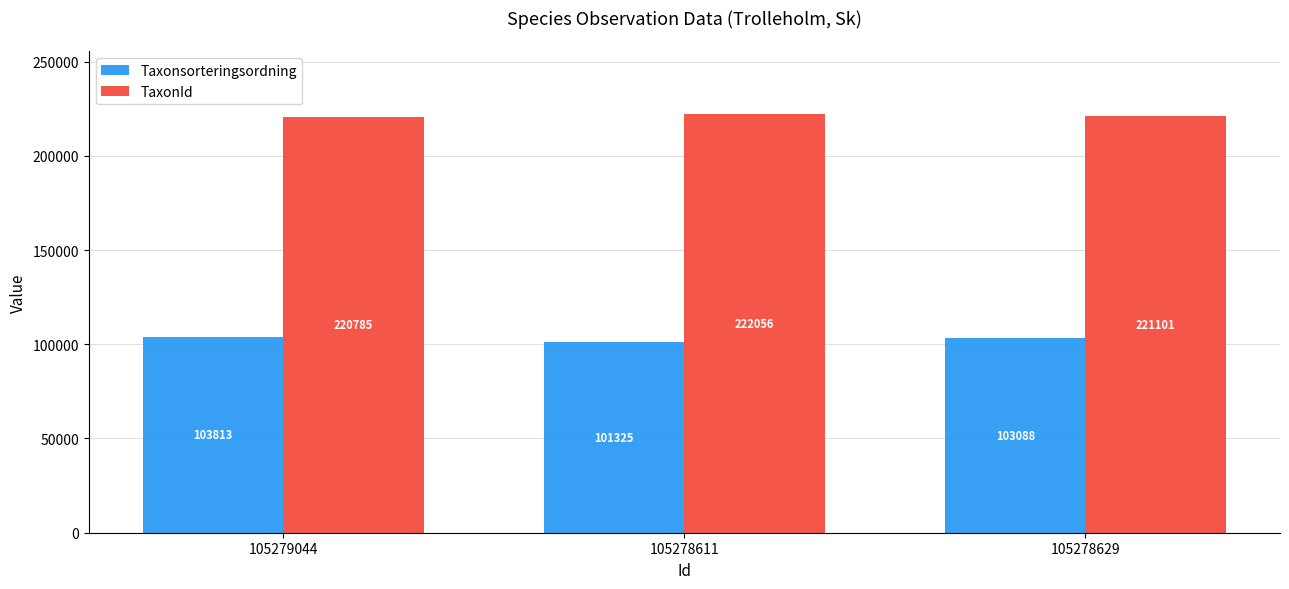

What is the sum of all TaxonId values?

663942